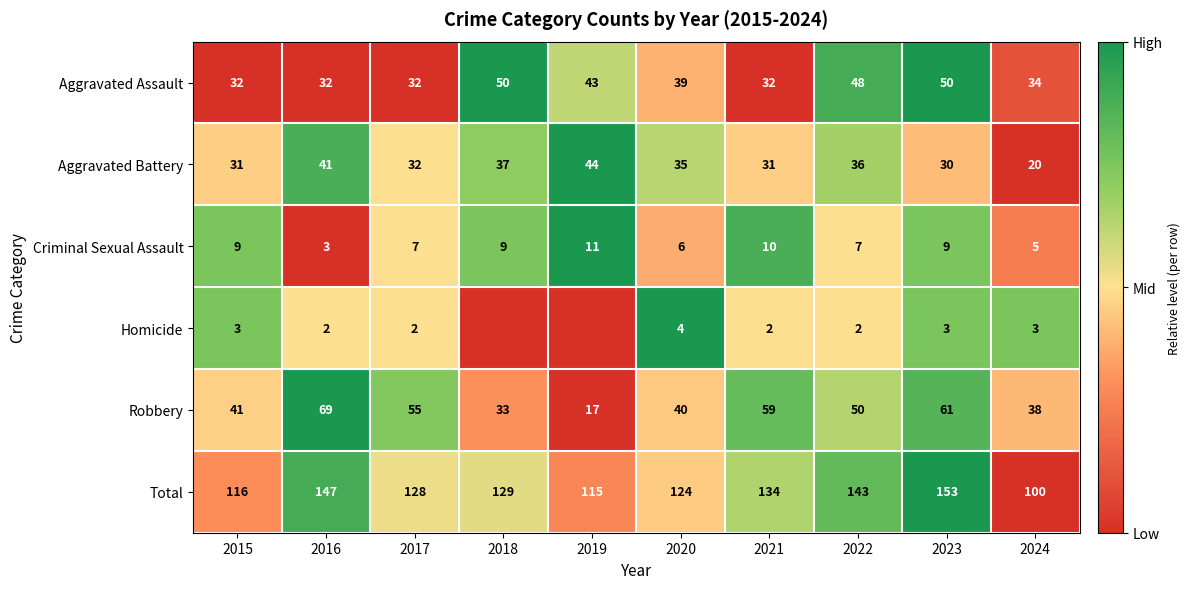

At which label does Robbery reach its peak?

2016